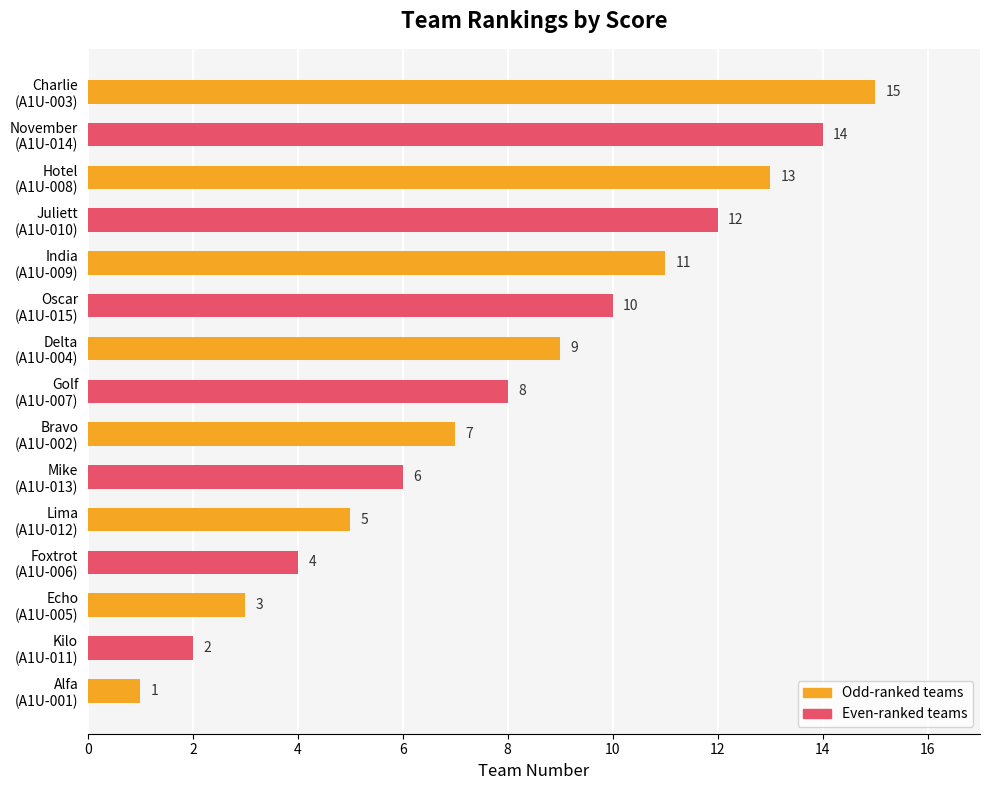

What is the maximum value shown in the chart?

15